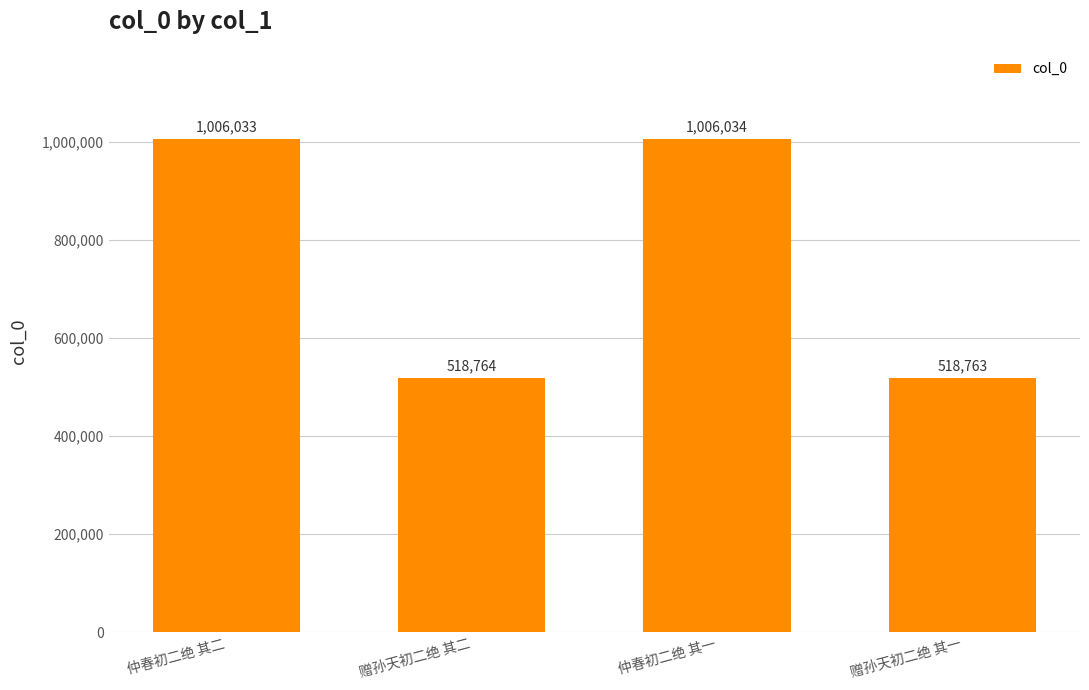

Rank the categories by value from highest to lowest.

仲春初二绝 其一, 仲春初二绝 其二, 赠孙天初二绝 其二, 赠孙天初二绝 其一